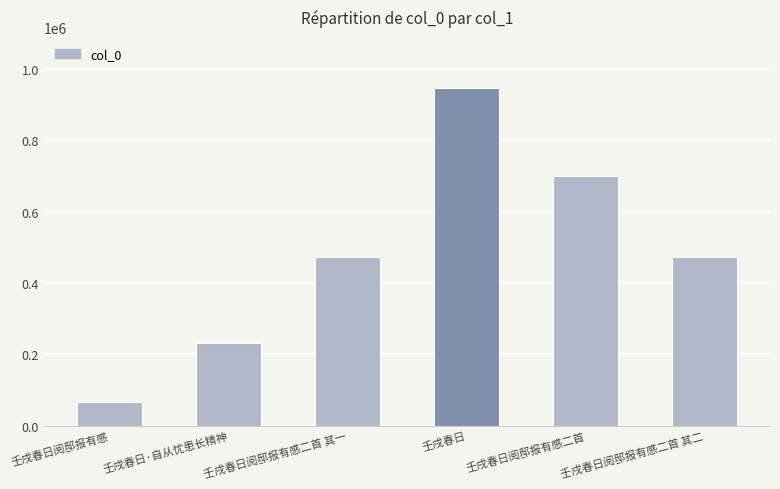

What is the difference between the maximum and minimum values?

881367